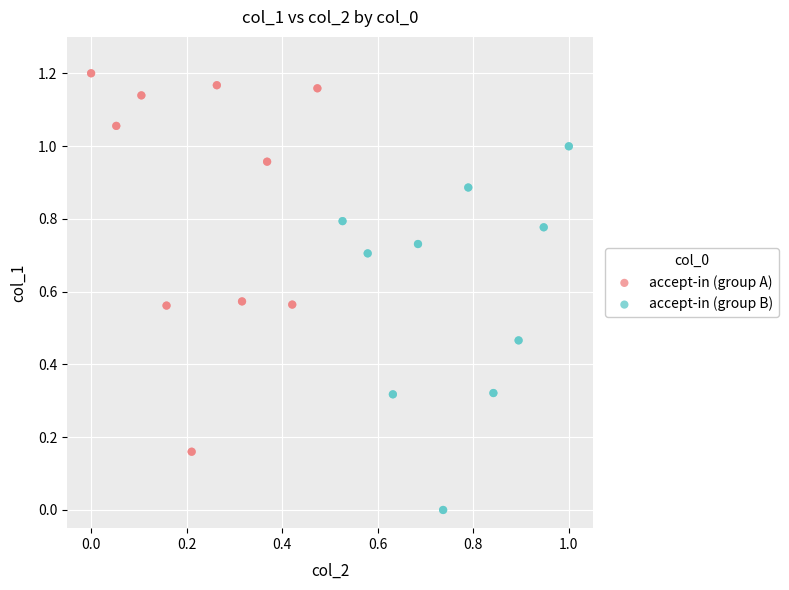

Which series reaches the minimum Y coordinate?

accept-in (group B)